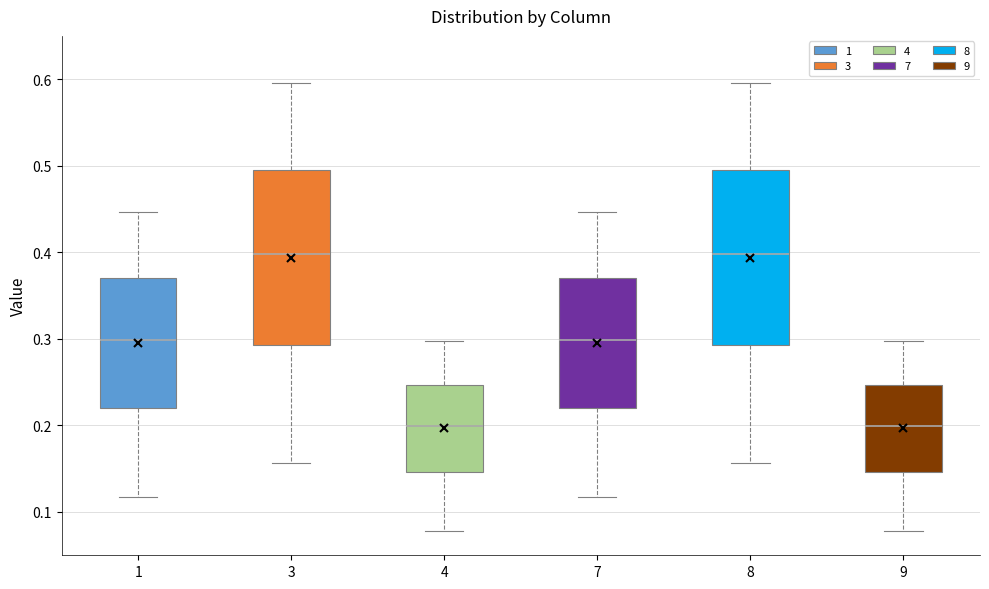

Where does the median line of the box at x = 9 sit on the y-axis? The values are not printed on the chart, so give them approximately, as read against the axis.

0.20